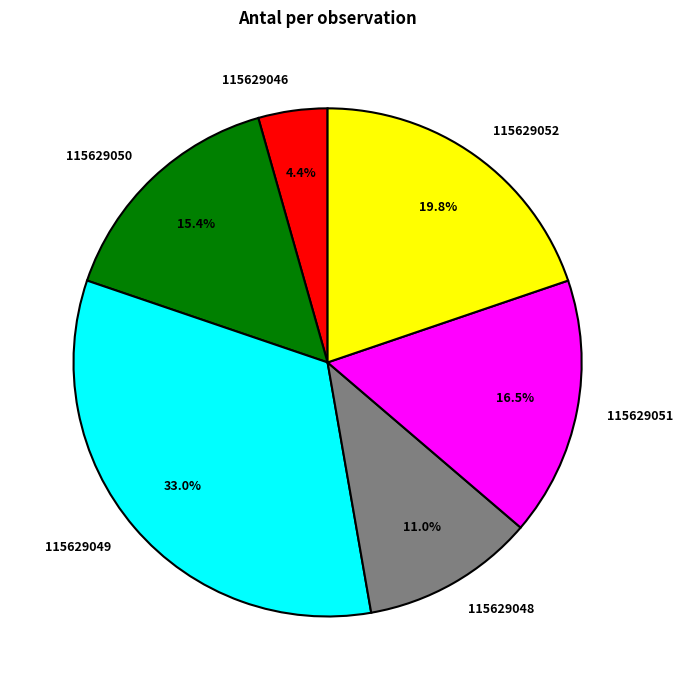

Rank the categories by value from highest to lowest.

115629049, 115629052, 115629051, 115629050, 115629048, 115629046